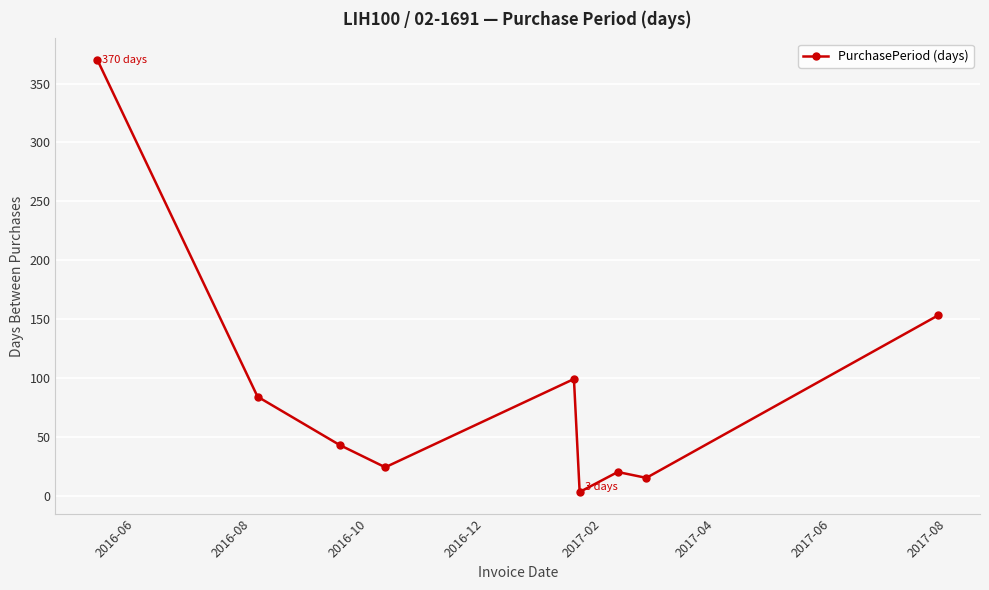

True or false: the data has more than 2 interior local peaks.

False